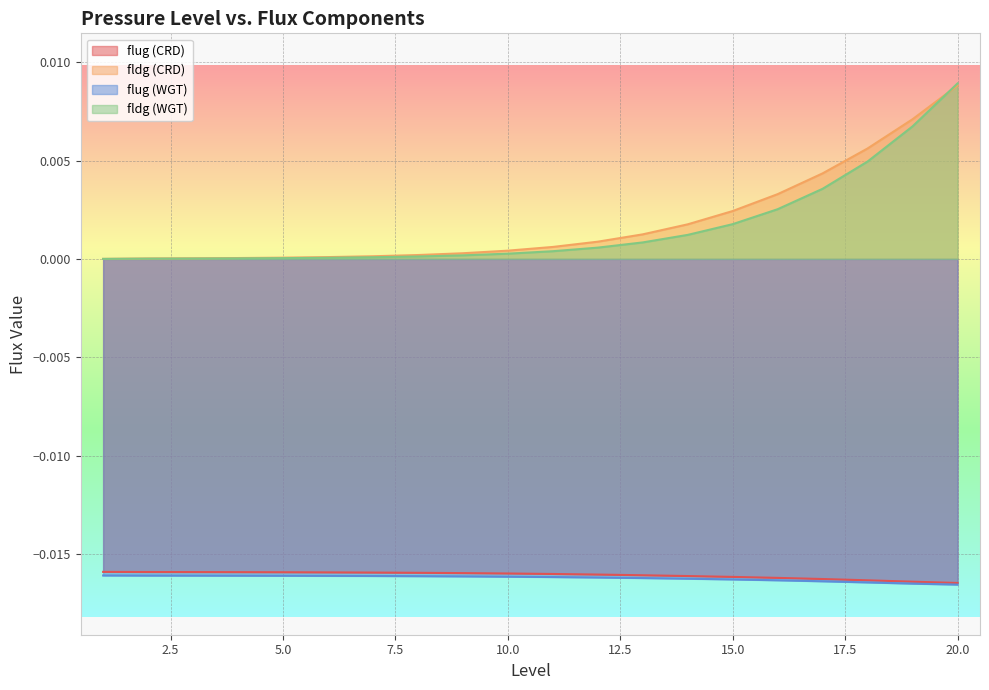

True or false: flug (WGT) and fldg (WGT) cross at least once.

False